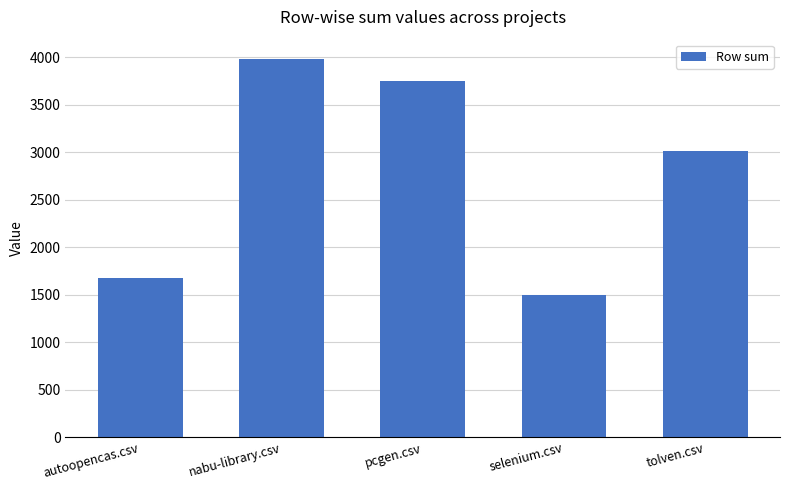

List the labels in order of value, largest first.

nabu-library.csv, pcgen.csv, tolven.csv, autoopencas.csv, selenium.csv